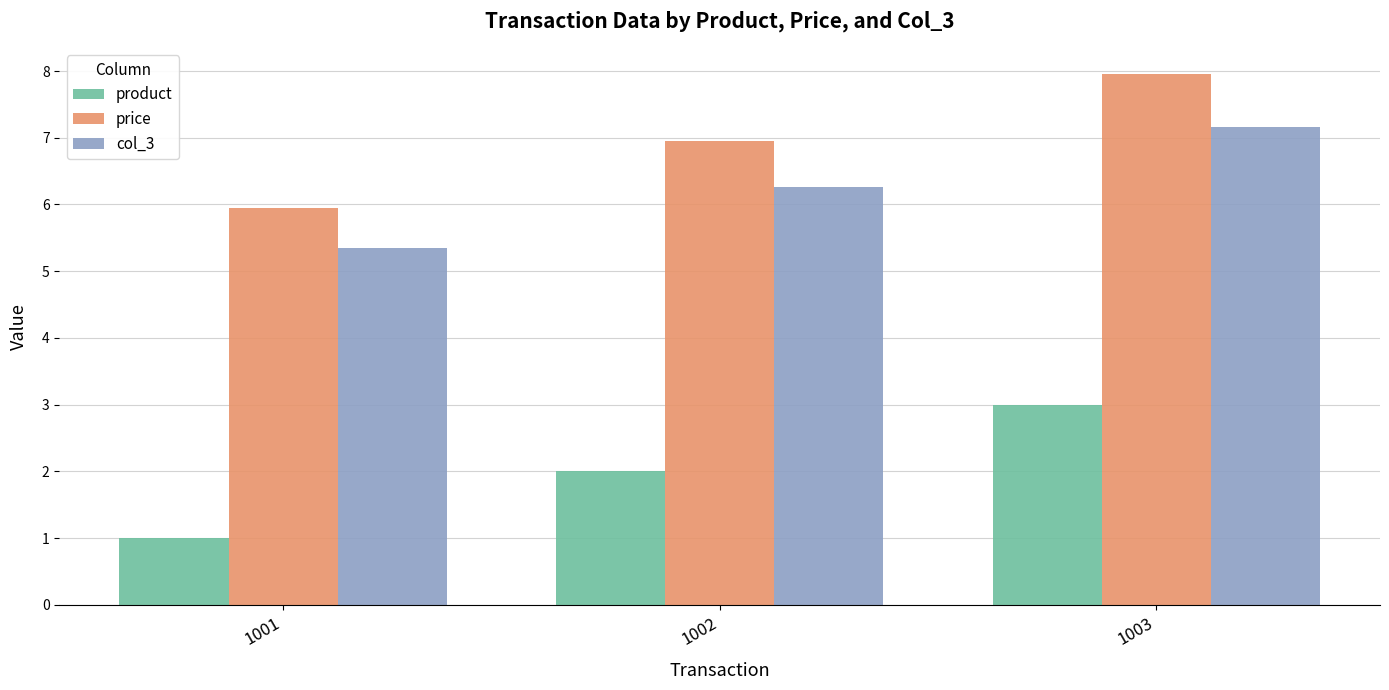

What is the total value across all series at 1001?

12.3